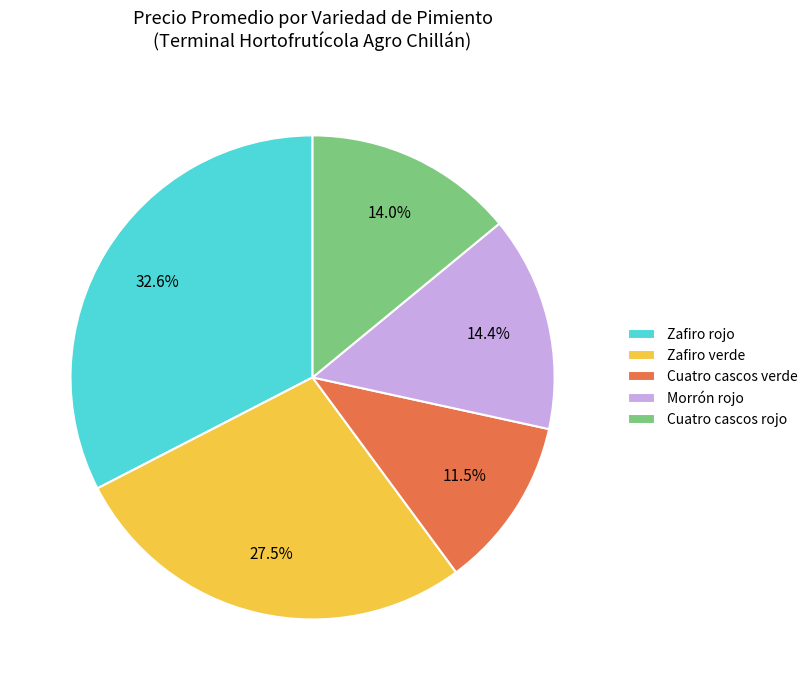

Do Morrón rojo and Cuatro cascos rojo together represent more than half of the pie?

No